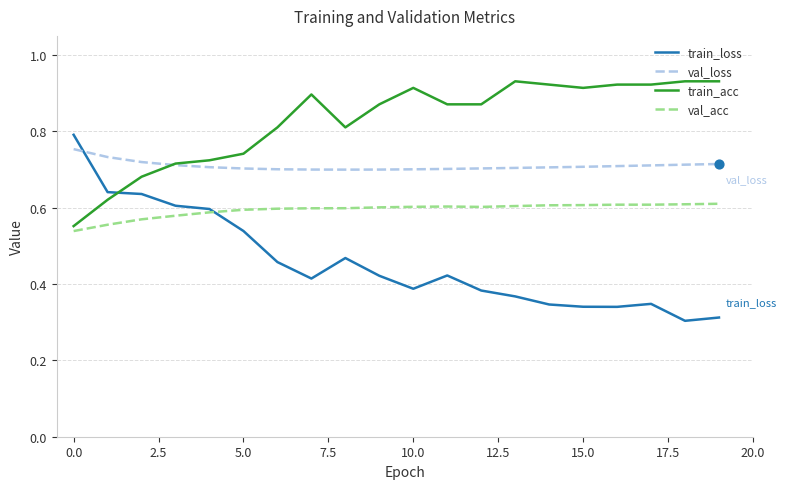

True or false: train_loss and val_loss intersect in this chart.

True